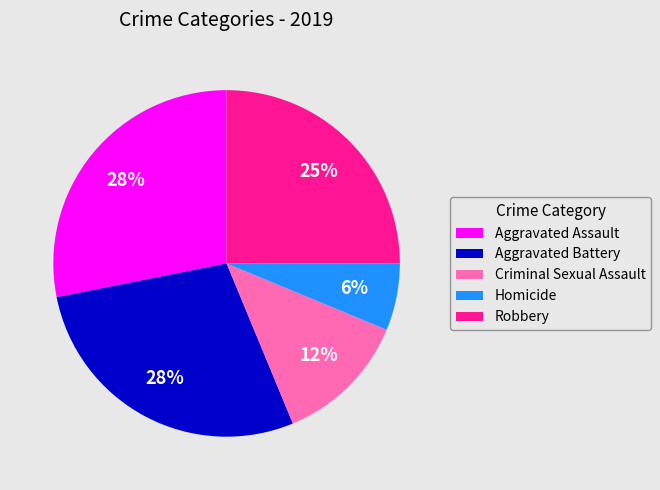

Is the sum of Aggravated Battery and Homicide greater than half?

No